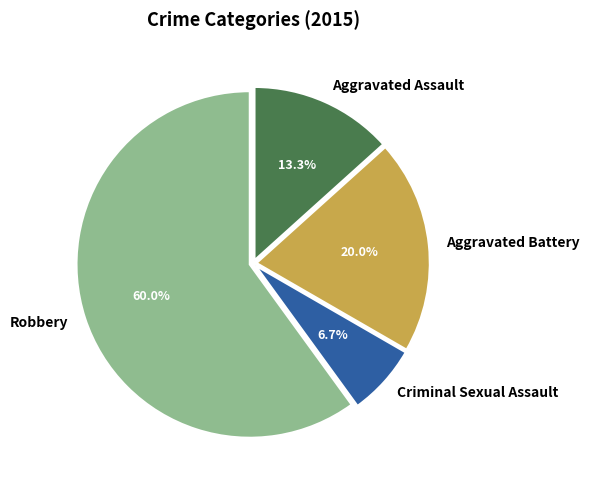

Does Robbery account for over 50% of the chart?

Yes